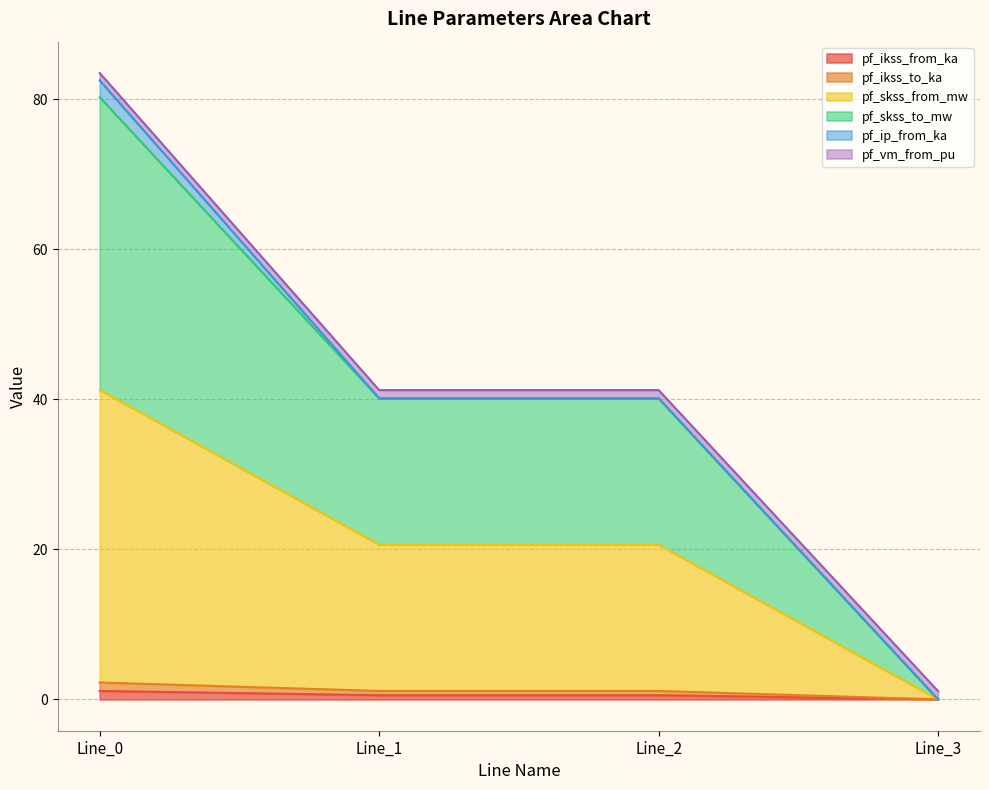

Is it true that pf_skss_from_mw equals 20.6 at Line_1?

True